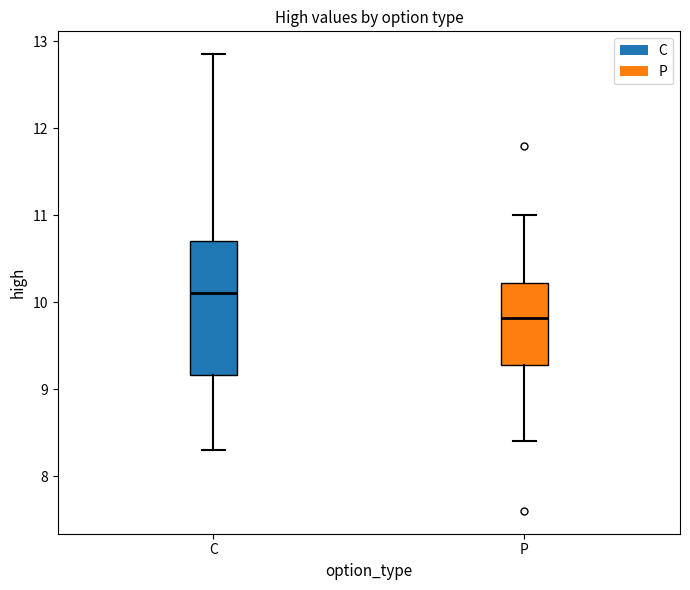

Which box has the lowest median line?

P